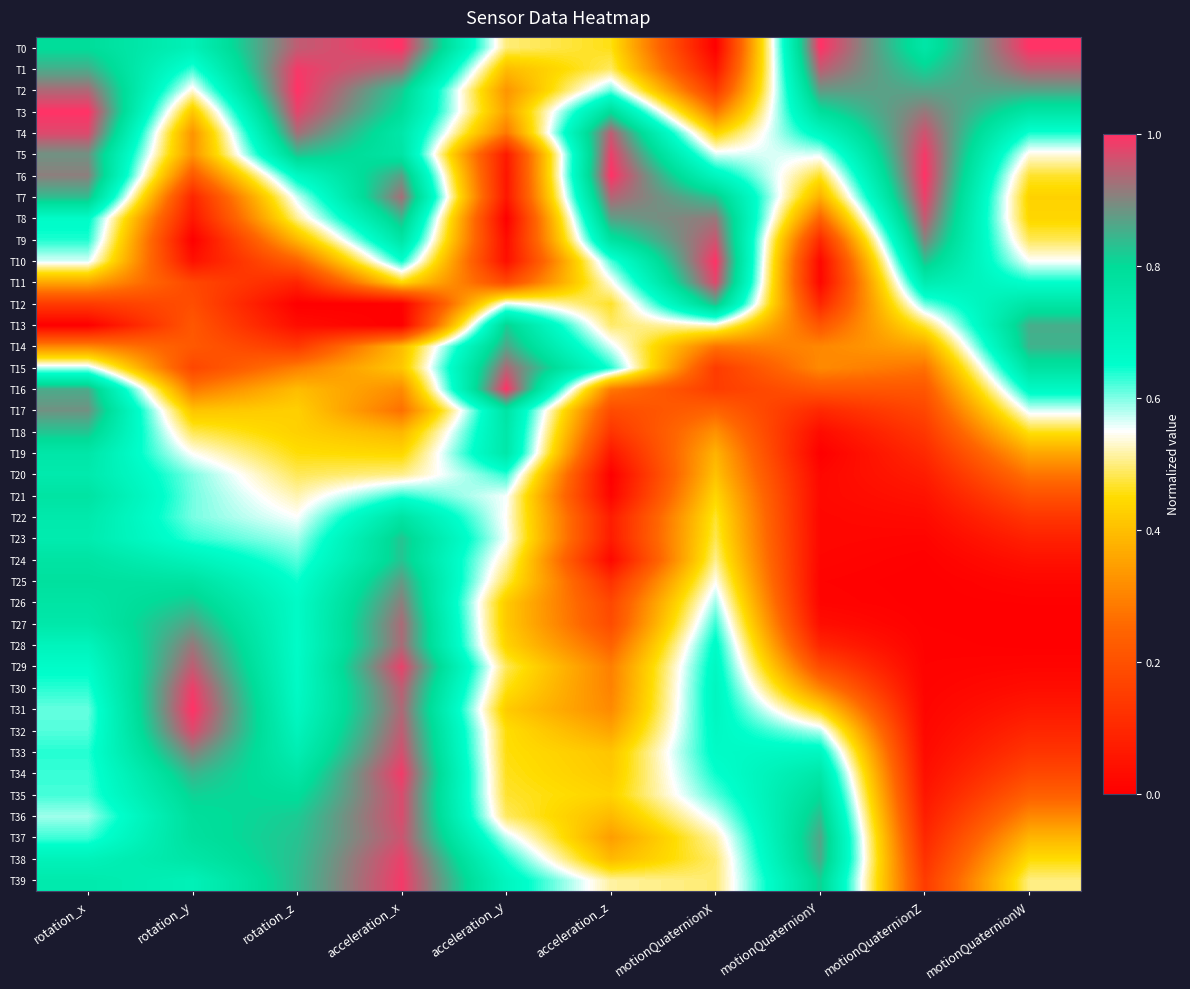

What is the total value across all series at acceleration_z?

16.9